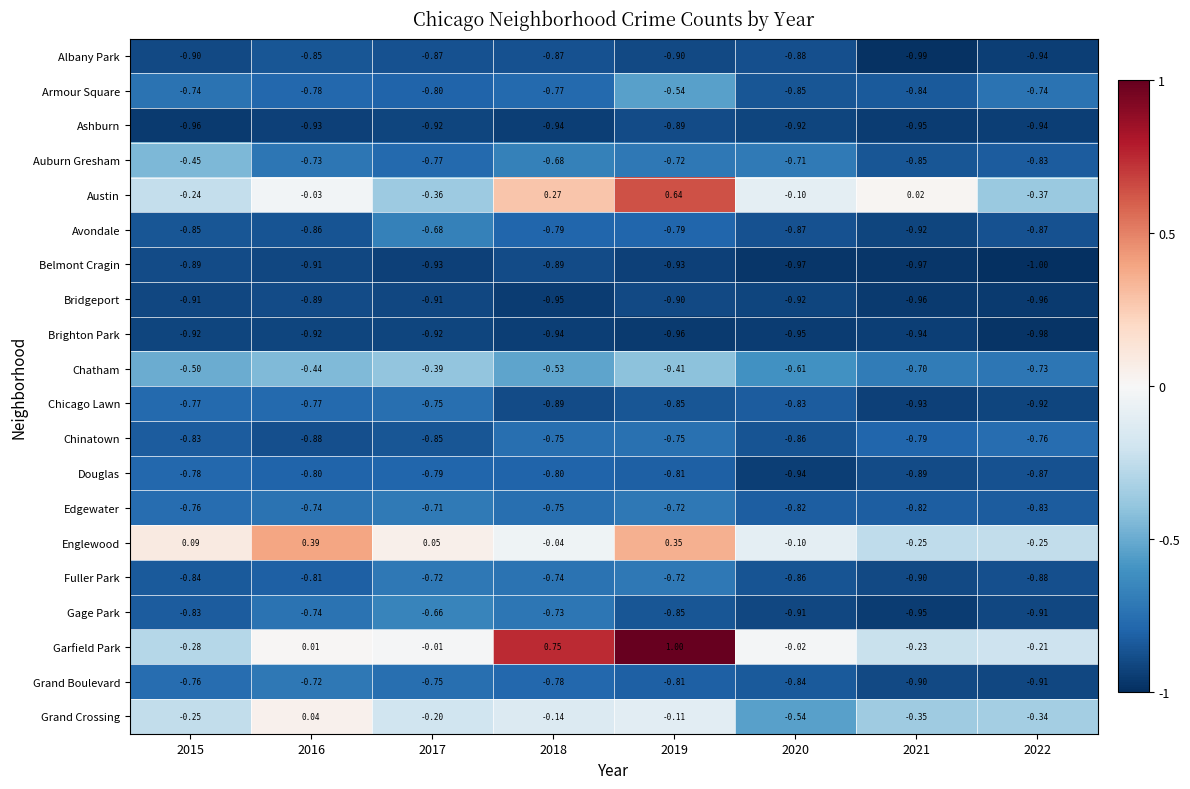

Is the value of Bridgeport at 2018 greater than the value of Ashburn at 2019?

No